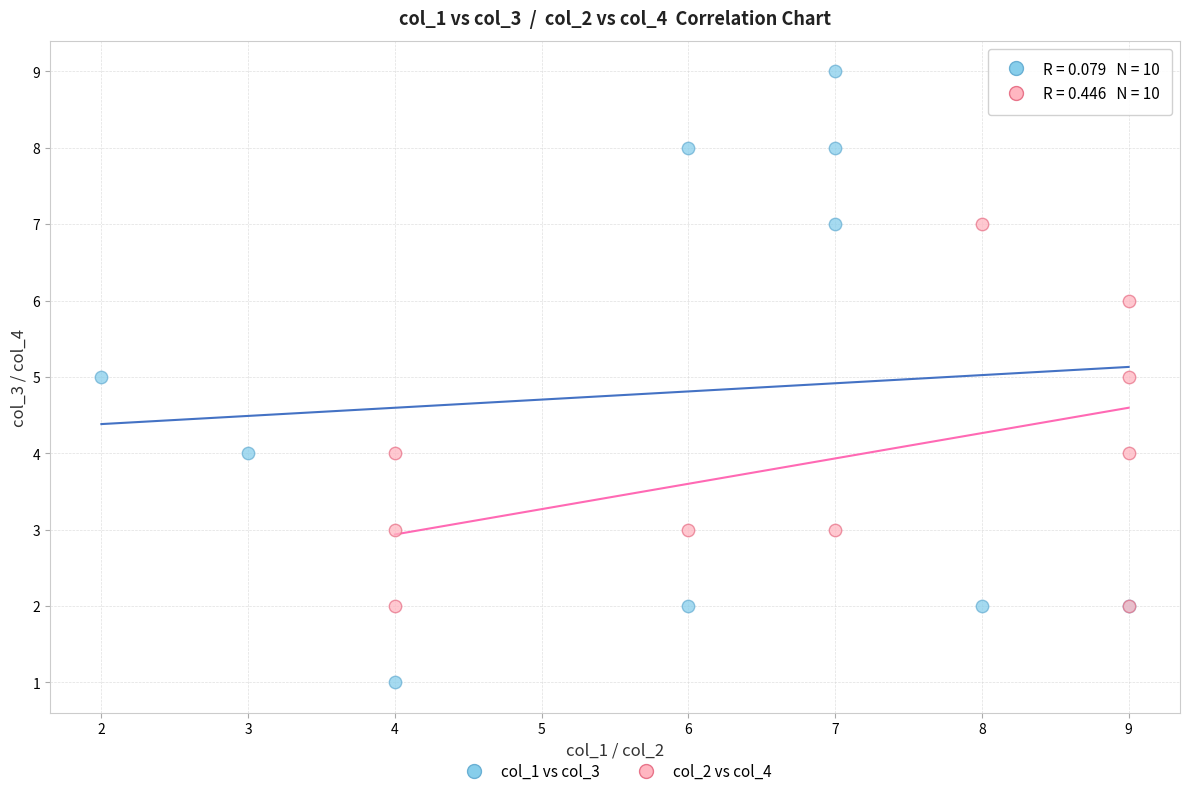

Which series has the largest Y range (max minus min)?

col_1 vs col_3